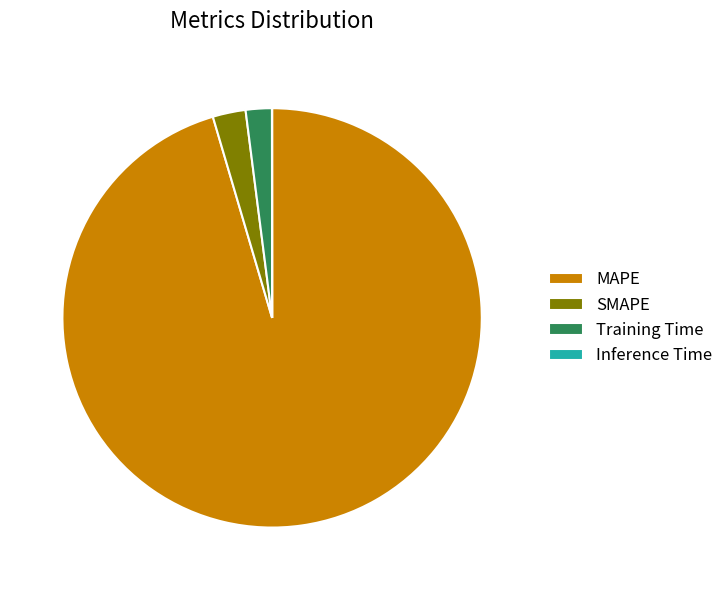

What is the ratio of the value at SMAPE to the value at Training Time?

1.3